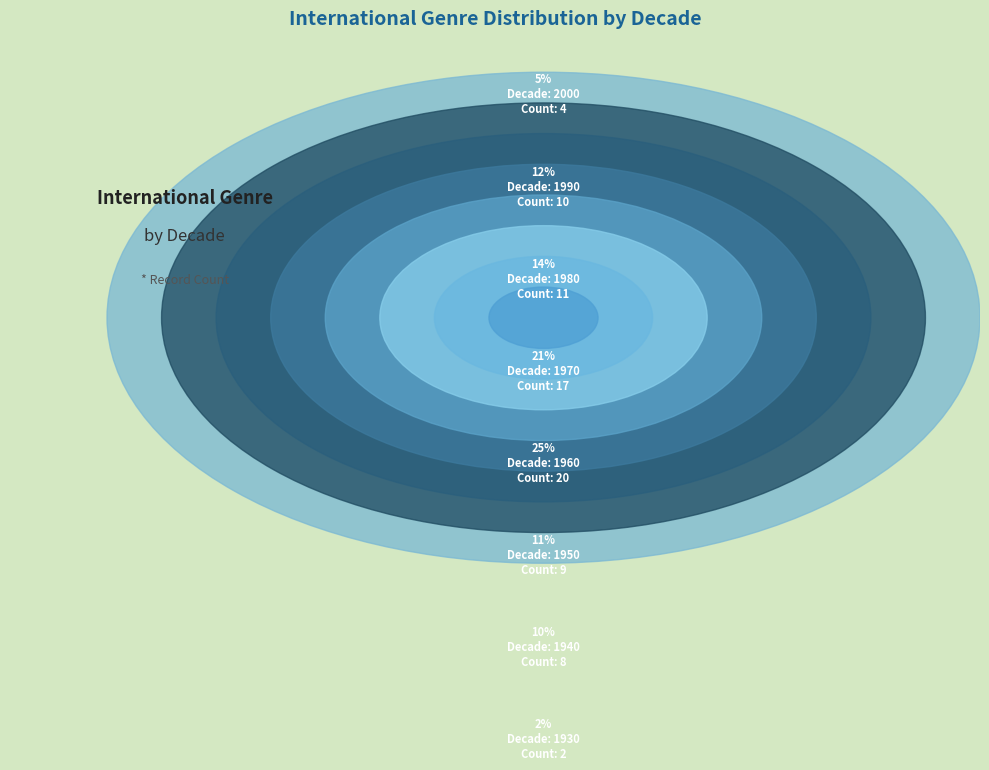

Which has a higher value, 1960 or 1930?

1960